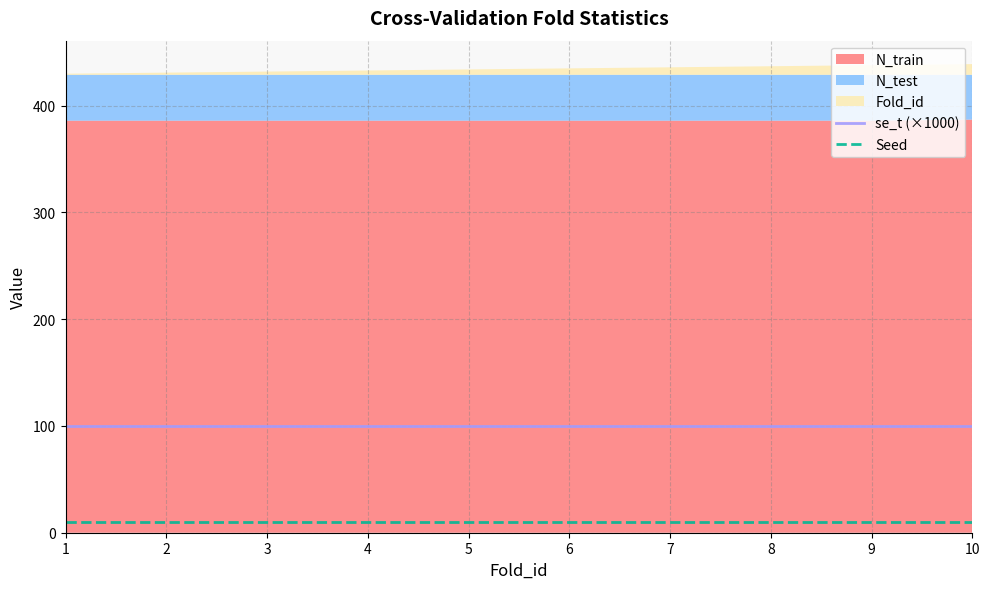

What is the difference between the highest and lowest values at 9?

90